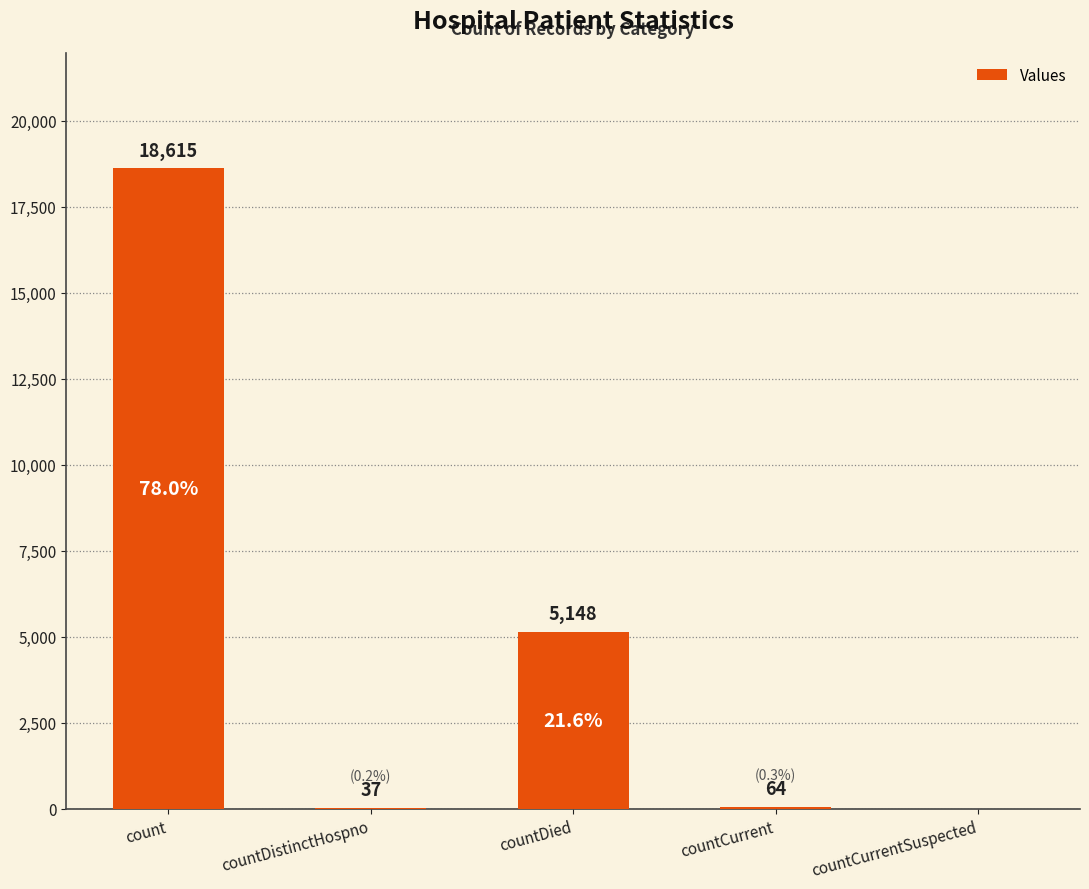

What is the average value?

4773